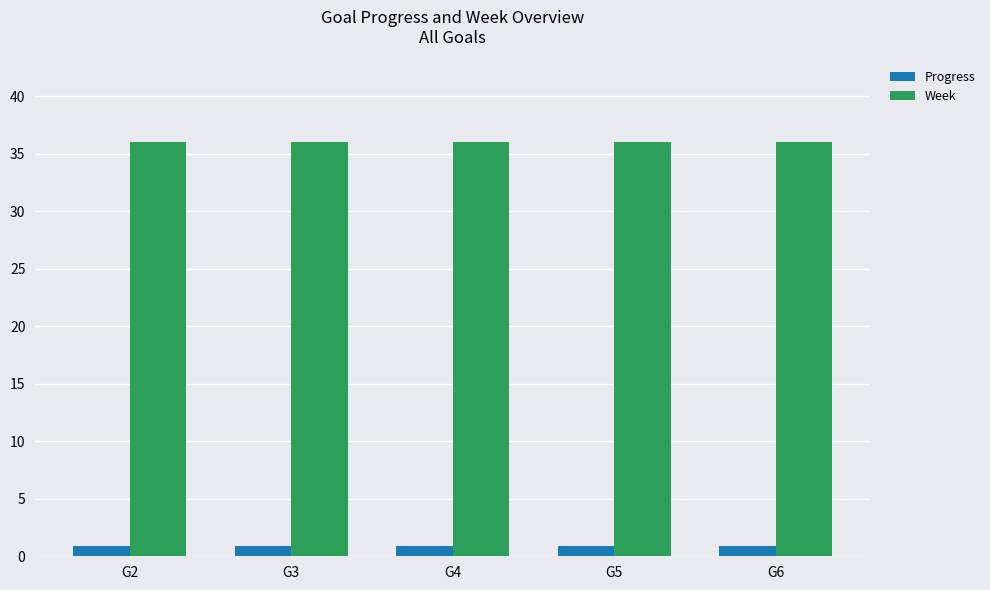

Is it true that Progress equals 0.9 at G4?

True